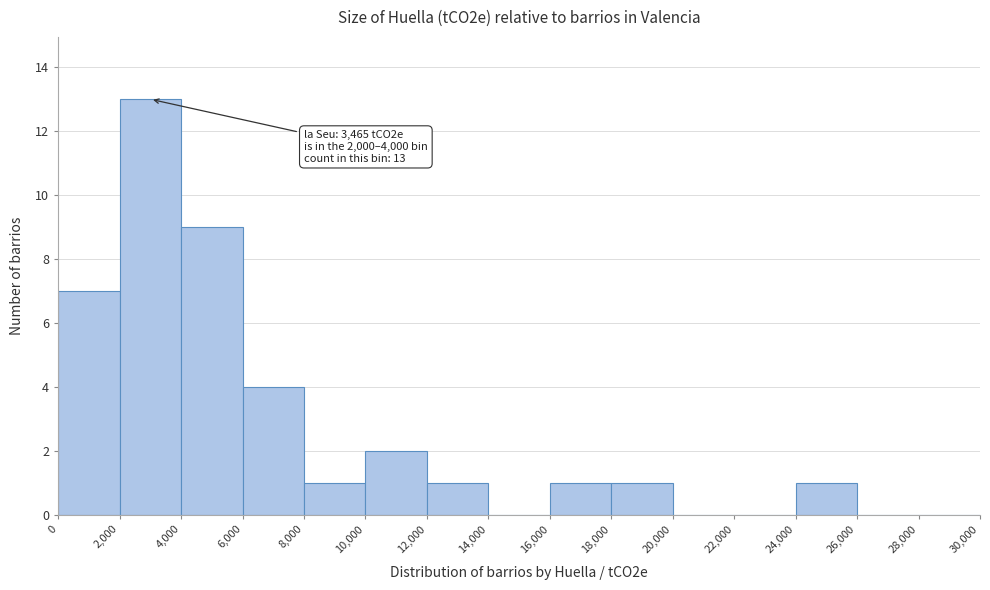

Over which range of the x-axis is the bar tallest?

2,000 to 4,000